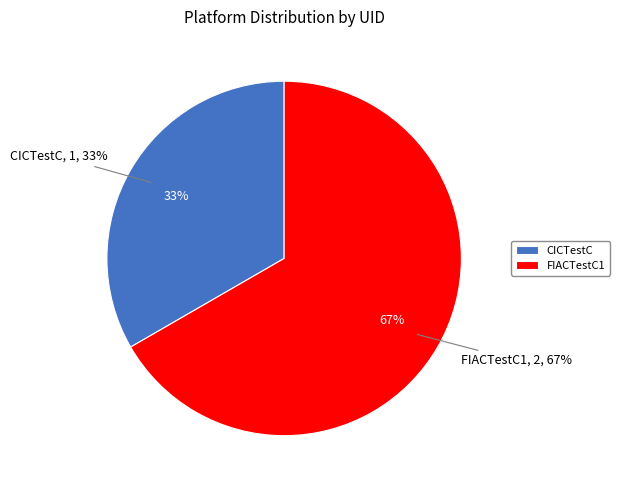

How many slices are in this pie chart?

2